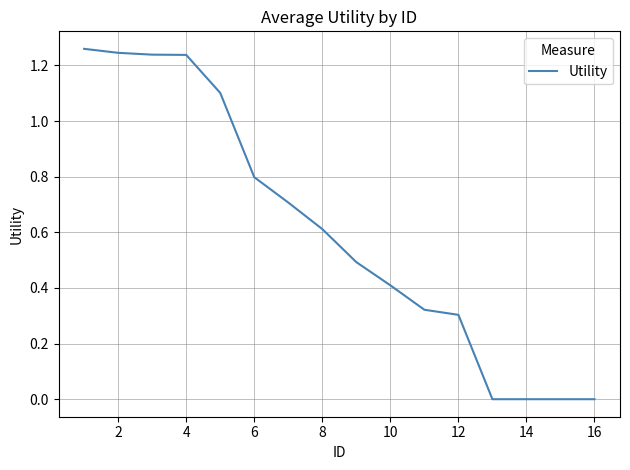

The value at 2 is 0.9. True or false?

False